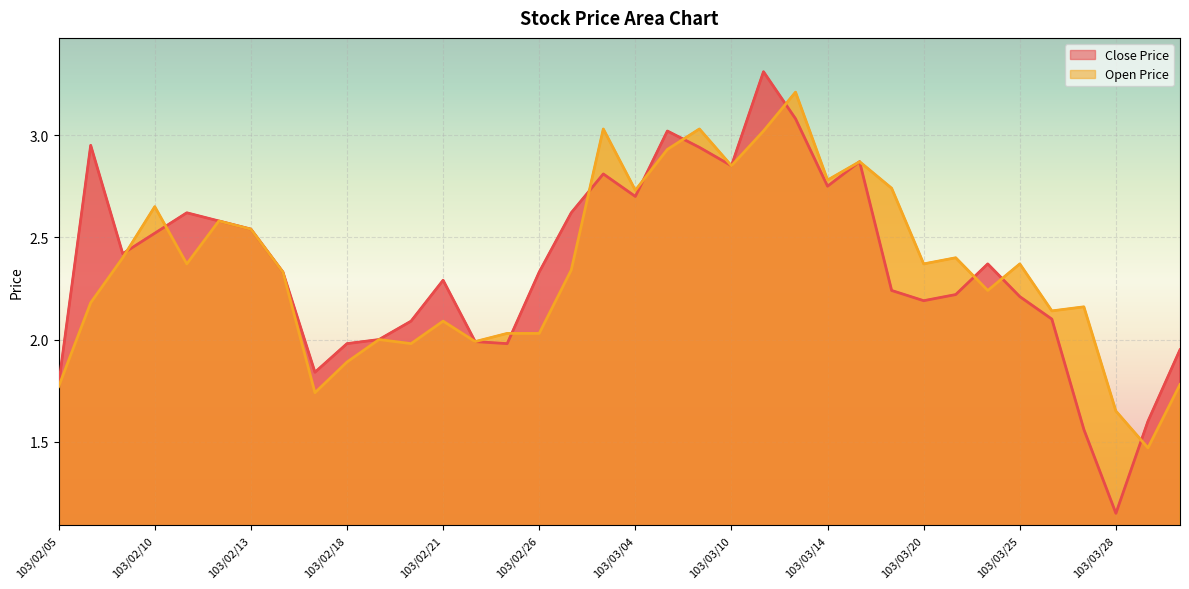

How many lines are shown in the chart?

2